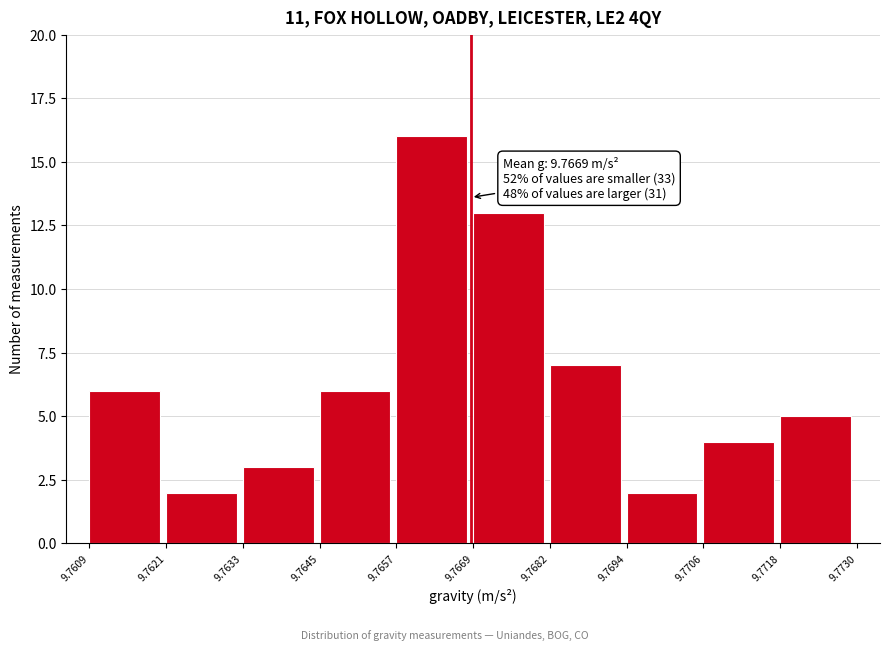

Over which range of the x-axis is the bar tallest?

9.7657 to 9.7669